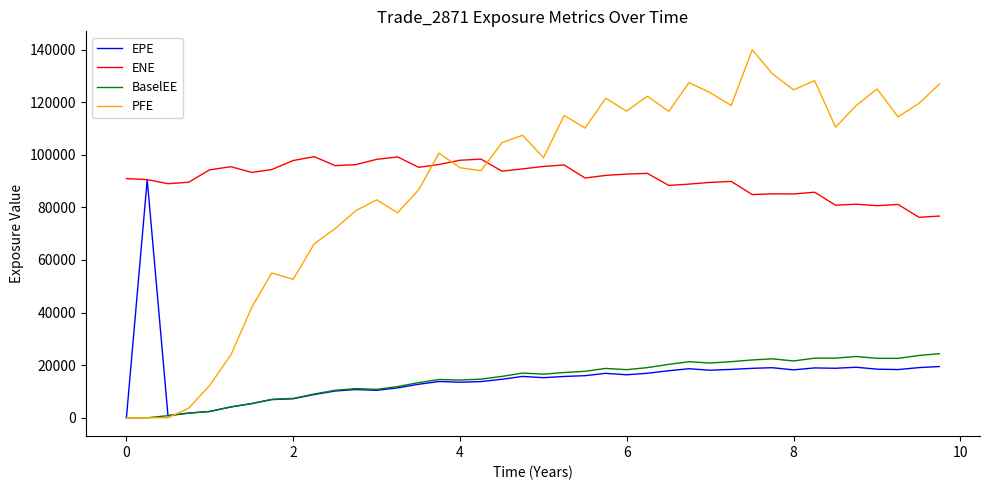

What is the average value of the ENE series?

90865.2